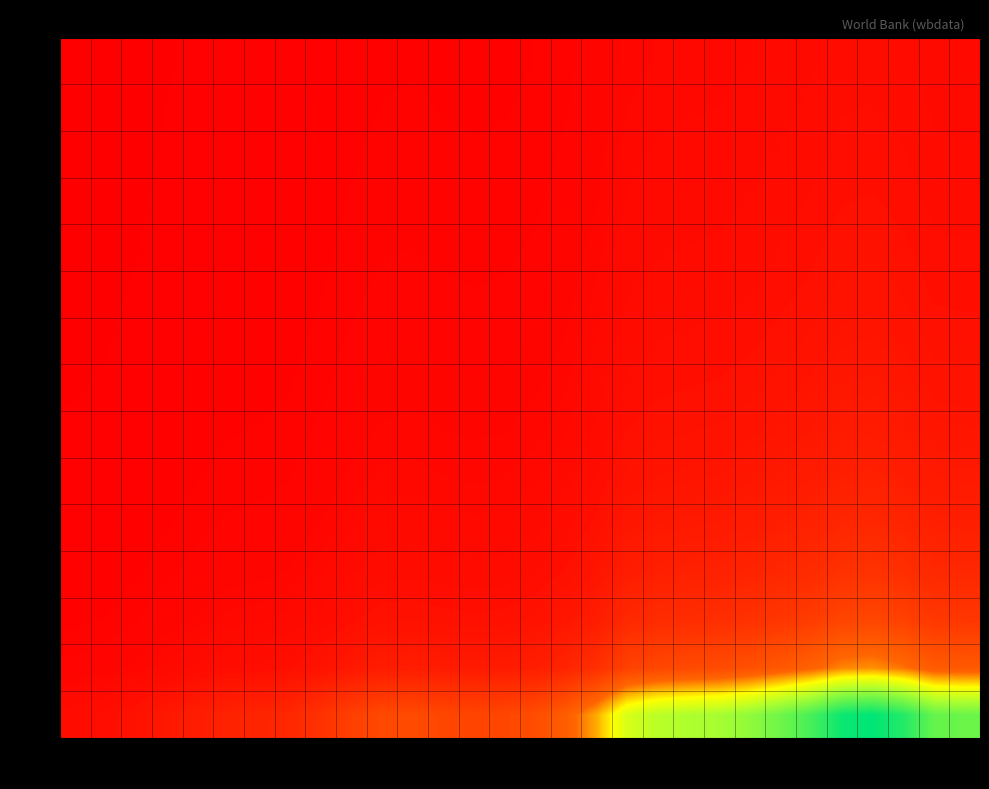

Reading left to right, transcribe all the data shown in this chart.

1k: 0.0	0.0	0.1	0.1	0.1	0.1	0.1	0.1	0.2	0.2	0.3	0.3	0.2	0.2	0.2	0.3	0.3	0.4	0.6	0.6	0.6	0.7	0.7	0.8	0.9	1.0	1.0	0.9	0.8	0.8
4k: 0.0	0.0	0.0	0.0	0.0	0.0	0.0	0.1	0.1	0.1	0.1	0.1	0.1	0.1	0.1	0.1	0.1	0.2	0.2	0.2	0.3	0.3	0.3	0.3	0.3	0.4	0.4	0.4	0.3	0.3
7k: 0.0	0.0	0.0	0.0	0.0	0.0	0.0	0.0	0.0	0.1	0.1	0.1	0.1	0.1	0.1	0.1	0.1	0.1	0.1	0.2	0.2	0.2	0.2	0.2	0.2	0.2	0.2	0.2	0.2	0.2
10k: 0.0	0.0	0.0	0.0	0.0	0.0	0.0	0.0	0.0	0.0	0.0	0.0	0.0	0.0	0.0	0.0	0.1	0.1	0.1	0.1	0.1	0.1	0.1	0.1	0.2	0.2	0.2	0.2	0.1	0.1
13k: 0.0	0.0	0.0	0.0	0.0	0.0	0.0	0.0	0.0	0.0	0.0	0.0	0.0	0.0	0.0	0.0	0.0	0.1	0.1	0.1	0.1	0.1	0.1	0.1	0.1	0.1	0.1	0.1	0.1	0.1
16k: 0.0	0.0	0.0	0.0	0.0	0.0	0.0	0.0	0.0	0.0	0.0	0.0	0.0	0.0	0.0	0.0	0.0	0.0	0.1	0.1	0.1	0.1	0.1	0.1	0.1	0.1	0.1	0.1	0.1	0.1
19k: 0.0	0.0	0.0	0.0	0.0	0.0	0.0	0.0	0.0	0.0	0.0	0.0	0.0	0.0	0.0	0.0	0.0	0.0	0.1	0.1	0.1	0.1	0.1	0.1	0.1	0.1	0.1	0.1	0.1	0.1
22k: 0.0	0.0	0.0	0.0	0.0	0.0	0.0	0.0	0.0	0.0	0.0	0.0	0.0	0.0	0.0	0.0	0.0	0.0	0.0	0.1	0.1	0.1	0.1	0.1	0.1	0.1	0.1	0.1	0.1	0.1
25k: 0.0	0.0	0.0	0.0	0.0	0.0	0.0	0.0	0.0	0.0	0.0	0.0	0.0	0.0	0.0	0.0	0.0	0.0	0.0	0.0	0.0	0.0	0.1	0.1	0.1	0.1	0.1	0.1	0.1	0.1
28k: 0.0	0.0	0.0	0.0	0.0	0.0	0.0	0.0	0.0	0.0	0.0	0.0	0.0	0.0	0.0	0.0	0.0	0.0	0.0	0.0	0.0	0.0	0.0	0.1	0.1	0.1	0.1	0.1	0.1	0.1
31k: 0.0	0.0	0.0	0.0	0.0	0.0	0.0	0.0	0.0	0.0	0.0	0.0	0.0	0.0	0.0	0.0	0.0	0.0	0.0	0.0	0.0	0.0	0.0	0.0	0.1	0.1	0.1	0.1	0.0	0.0
34k: 0.0	0.0	0.0	0.0	0.0	0.0	0.0	0.0	0.0	0.0	0.0	0.0	0.0	0.0	0.0	0.0	0.0	0.0	0.0	0.0	0.0	0.0	0.0	0.0	0.0	0.1	0.1	0.1	0.0	0.0
37k: 0.0	0.0	0.0	0.0	0.0	0.0	0.0	0.0	0.0	0.0	0.0	0.0	0.0	0.0	0.0	0.0	0.0	0.0	0.0	0.0	0.0	0.0	0.0	0.0	0.0	0.0	0.1	0.0	0.0	0.0
40k: 0.0	0.0	0.0	0.0	0.0	0.0	0.0	0.0	0.0	0.0	0.0	0.0	0.0	0.0	0.0	0.0	0.0	0.0	0.0	0.0	0.0	0.0	0.0	0.0	0.0	0.0	0.0	0.0	0.0	0.0
43k: 0.0	0.0	0.0	0.0	0.0	0.0	0.0	0.0	0.0	0.0	0.0	0.0	0.0	0.0	0.0	0.0	0.0	0.0	0.0	0.0	0.0	0.0	0.0	0.0	0.0	0.0	0.0	0.0	0.0	0.0